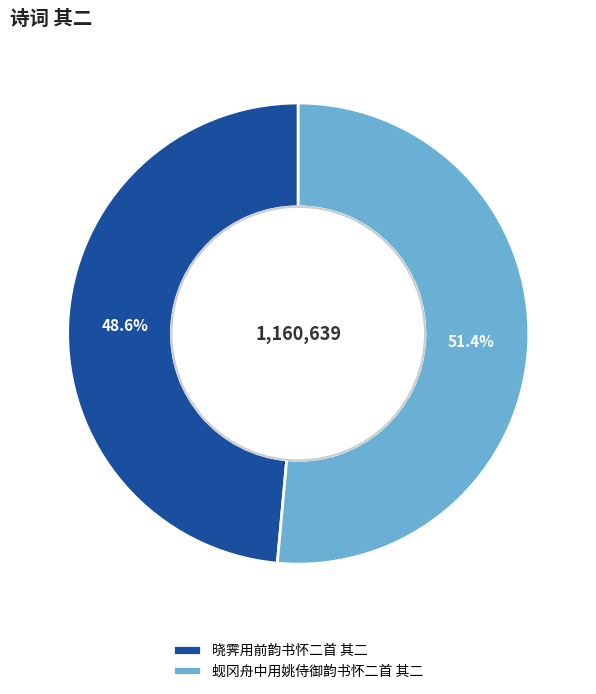

True or false: 蚬冈舟中用姚侍御韵书怀二首 其二 accounts for 51% of the total.

True